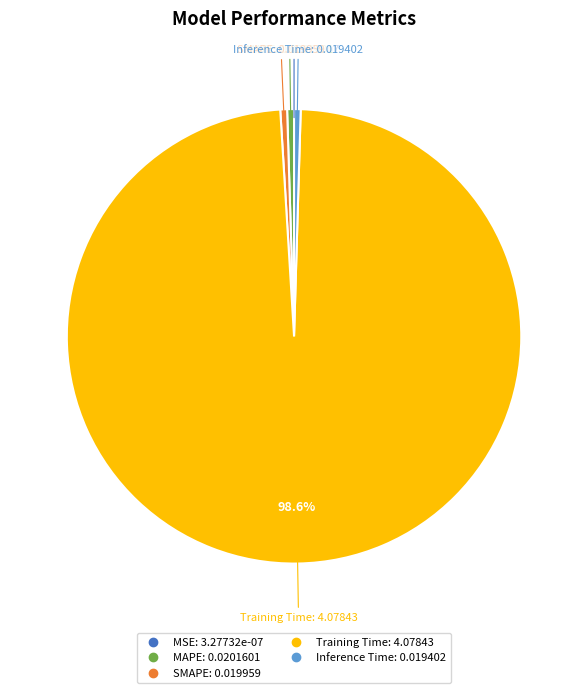

What is the largest slice in the pie chart?

Training Time